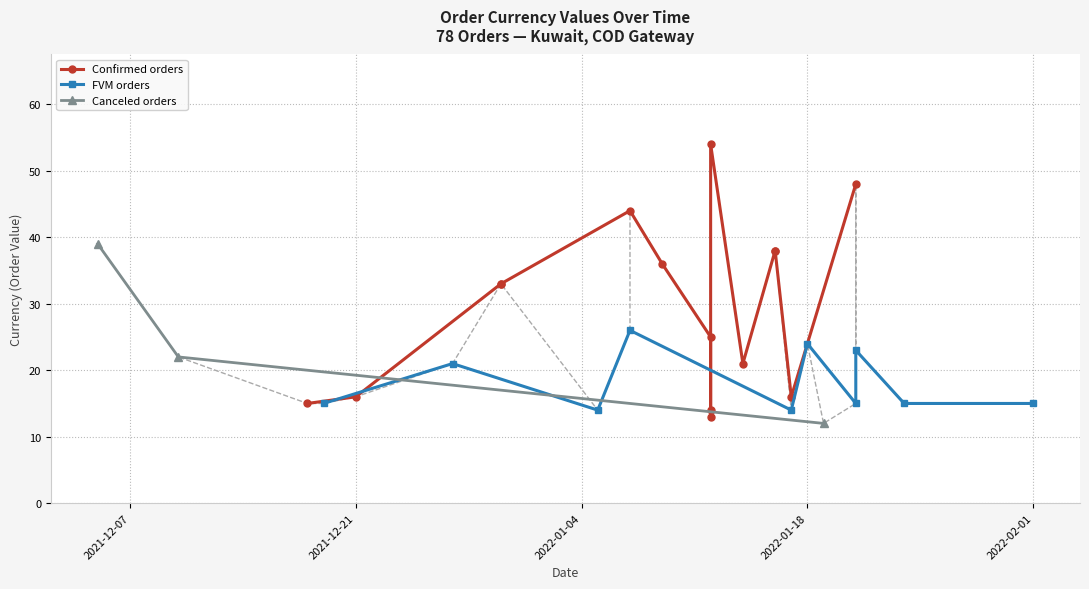

What is the label of the 26th point from the right?

2021-12-18